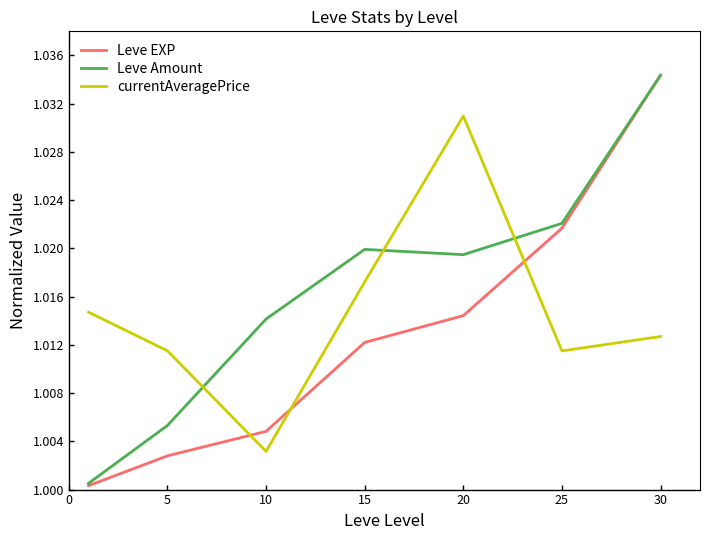

Which series has the largest range (max minus min)?

Leve EXP